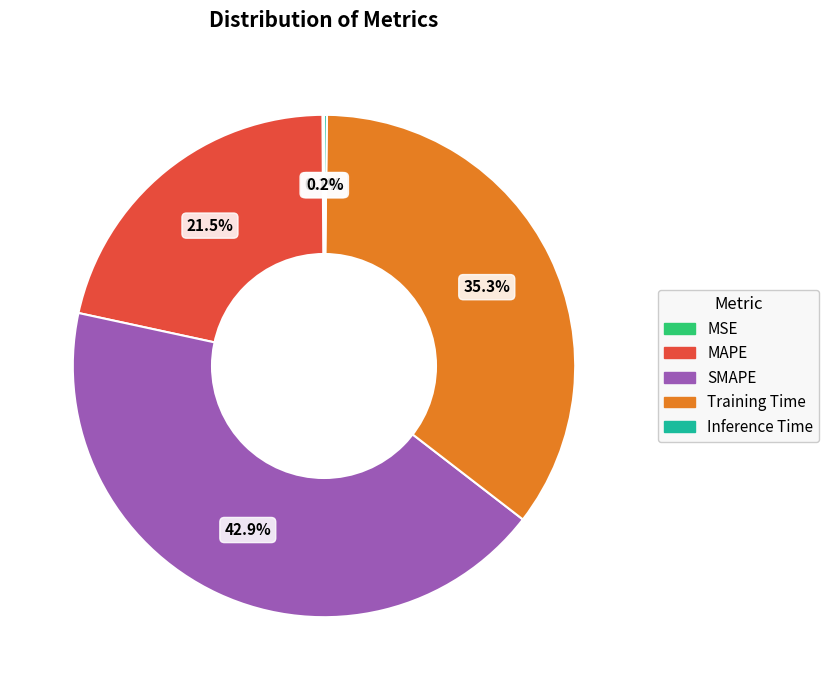

How much of the chart is everything except MAPE?

78.5%